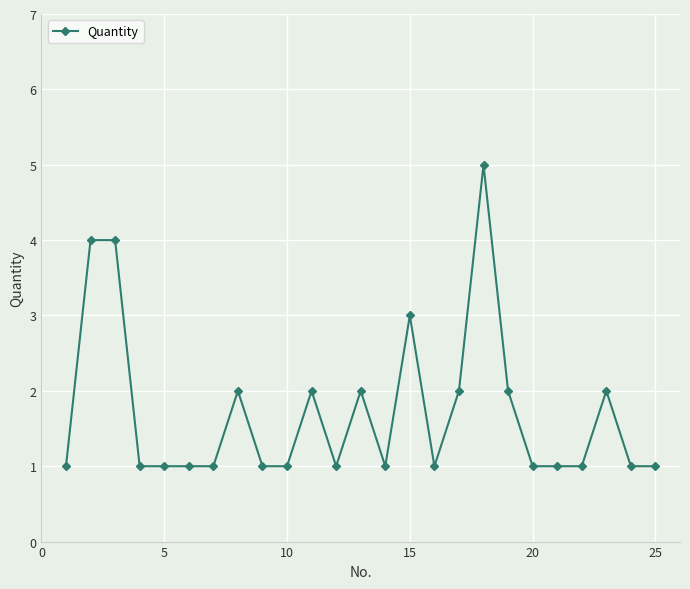

True or false: the data has more than 0 interior local peaks.

True